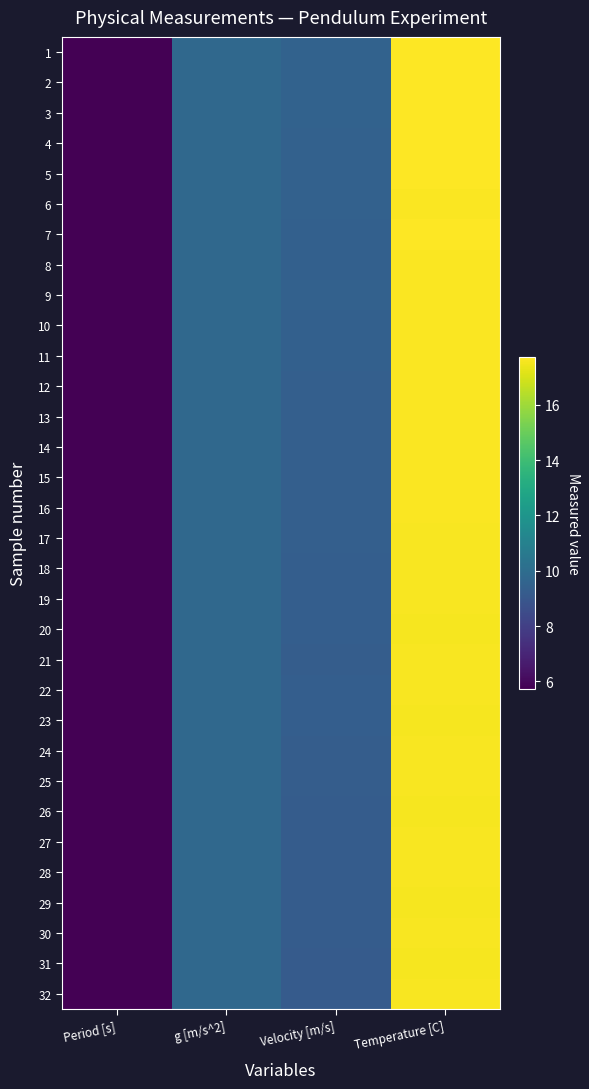

How many distinct data groups are displayed?

32